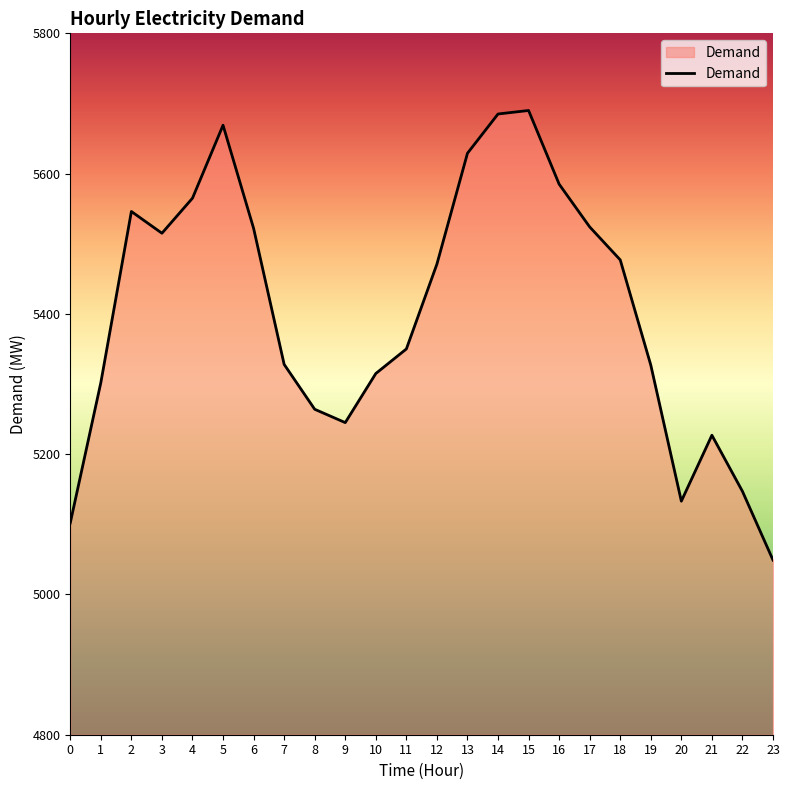

What is the difference between the maximum and minimum values?

641